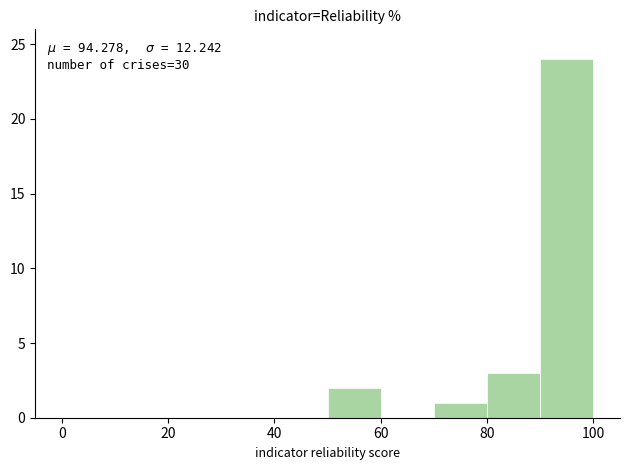

Over which range of the x-axis is the bar tallest?

90 to 100